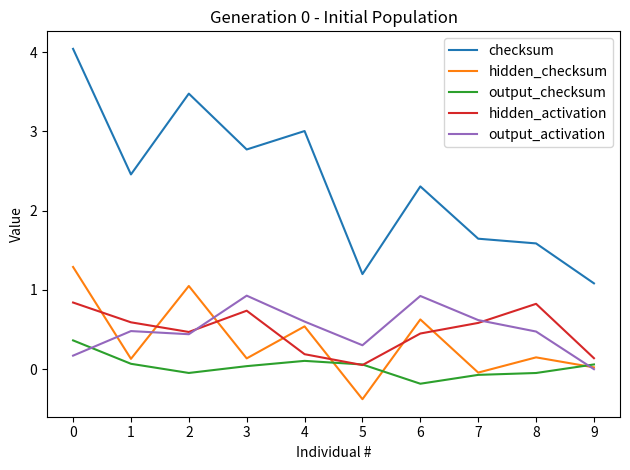

What value does the output_activation series have at 6?

0.9